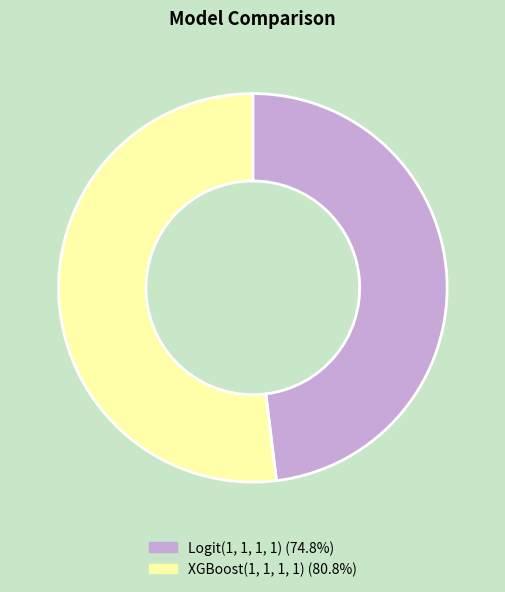

Is it true that Logit(1, 1, 1, 1) is 62% of the pie?

False